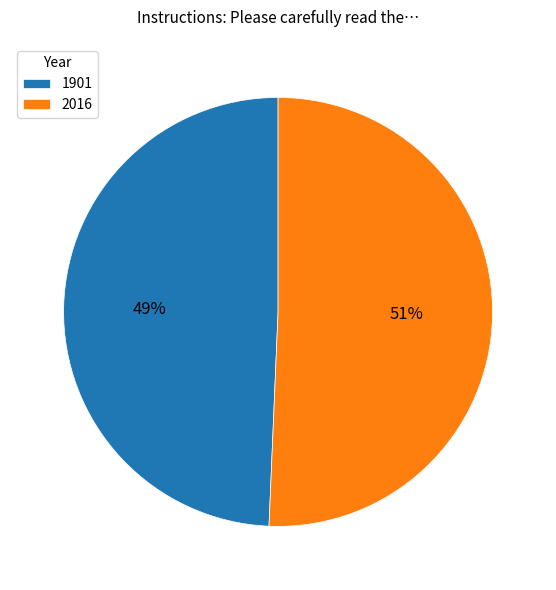

Approximately how many times larger is the value at 1901 compared to 2016?

1.0